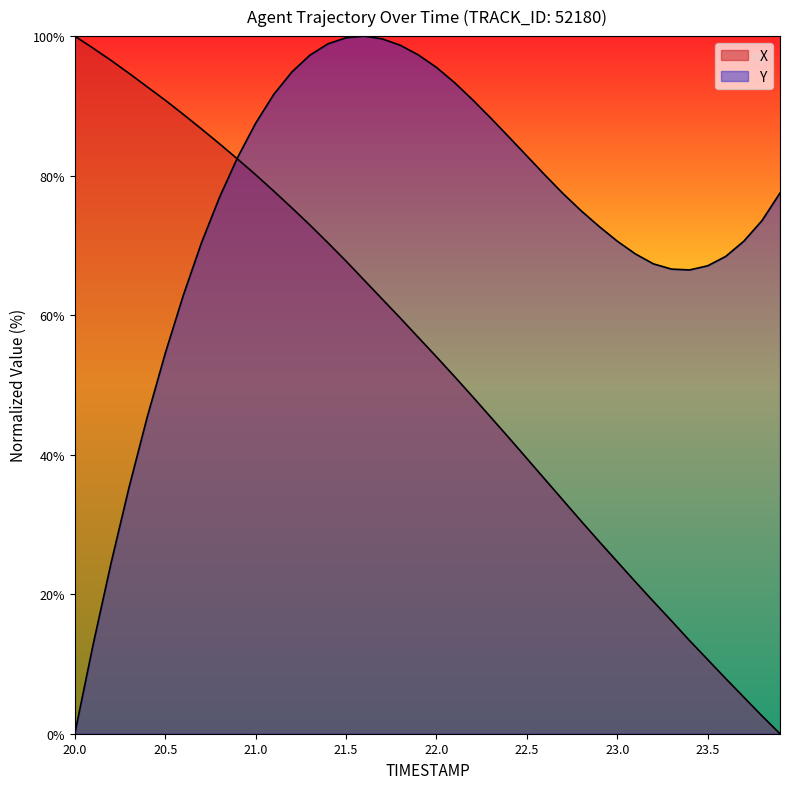

At which label does Y first exceed 77?

20.9